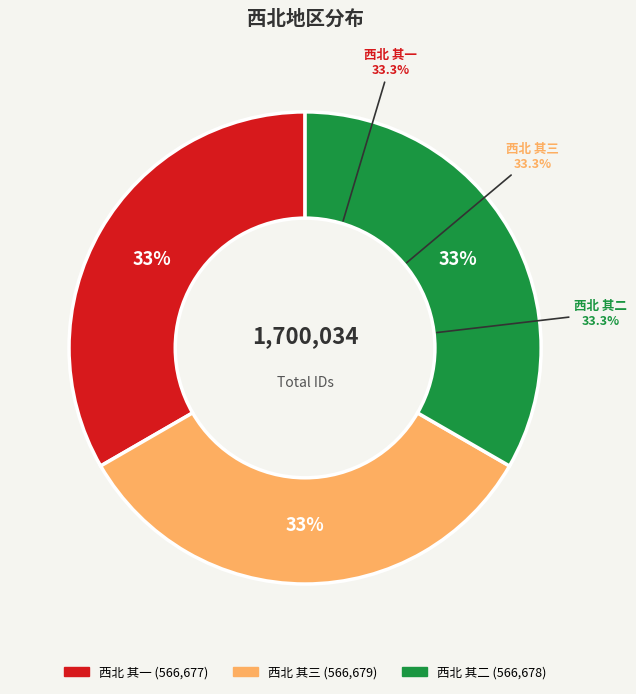

What is the change in value from 西北 其一 to 西北 其三?

+2